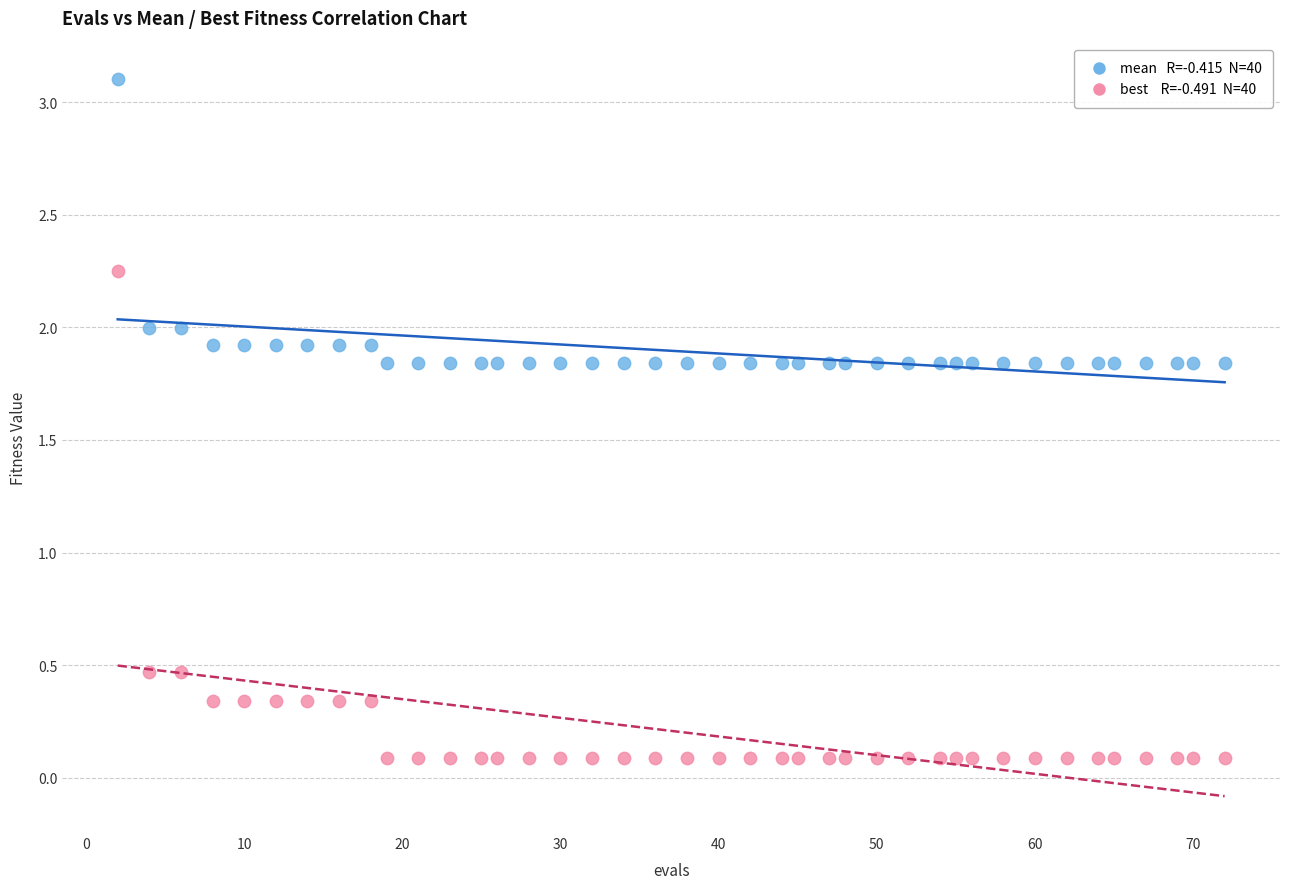

Across all data points, what is the range of Y values (max minus min)?

3.0